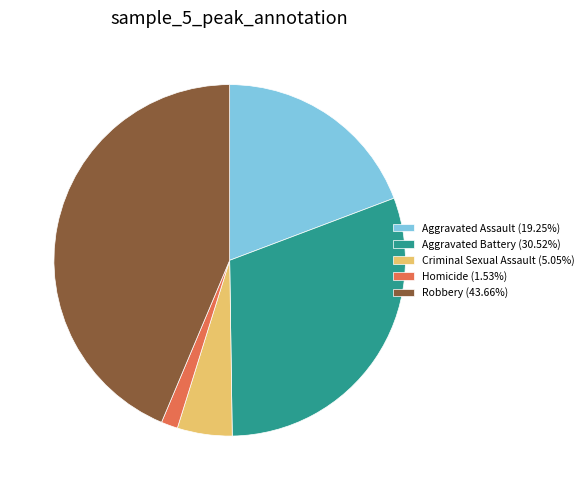

What is the ratio of the value at Criminal Sexual Assault to the value at Aggravated Assault?

0.3